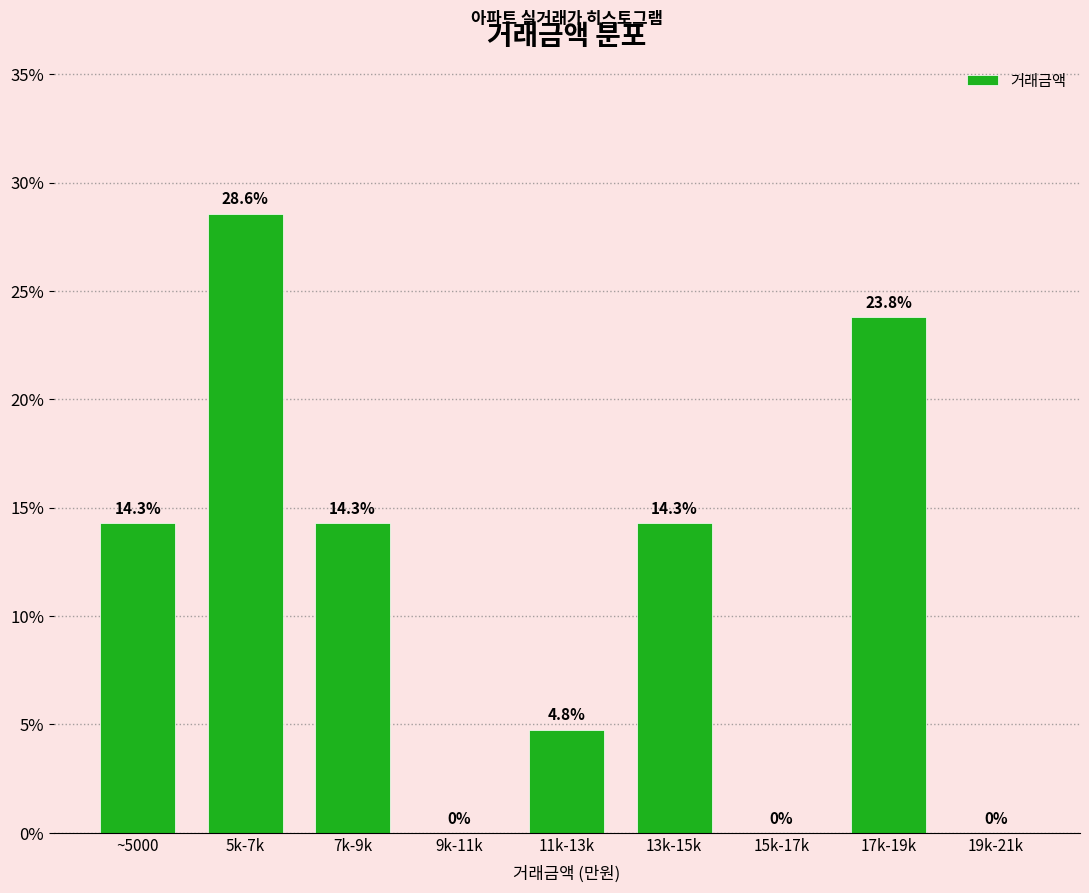

Reading left to right, extract all data points from this chart.

~5000=14.3	5k-7k=28.6	7k-9k=14.3	9k-11k=0.0	11k-13k=4.8	13k-15k=14.3	15k-17k=0.0	17k-19k=23.8	19k-21k=0.0